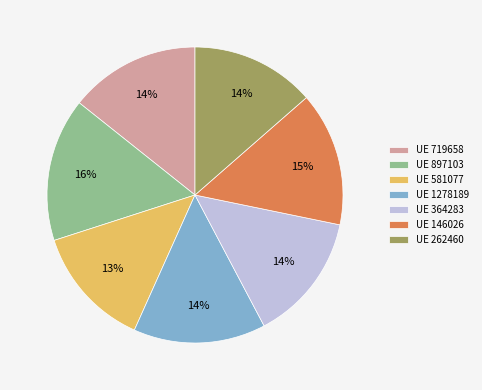

Approximately how many times larger is the value at UE 262460 compared to UE 897103?

0.9